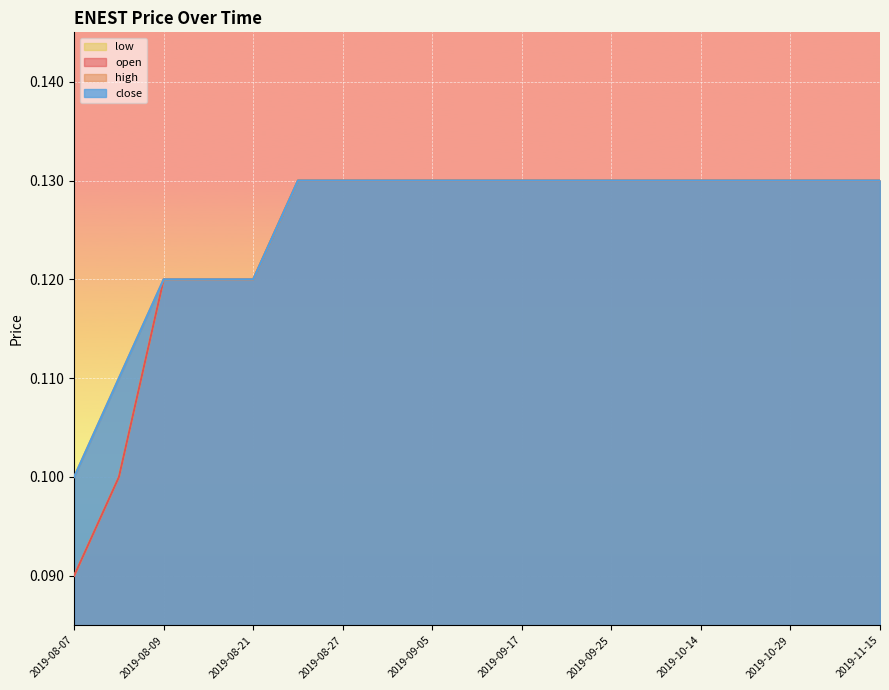

Count the open values in the range 0 to 1.

19